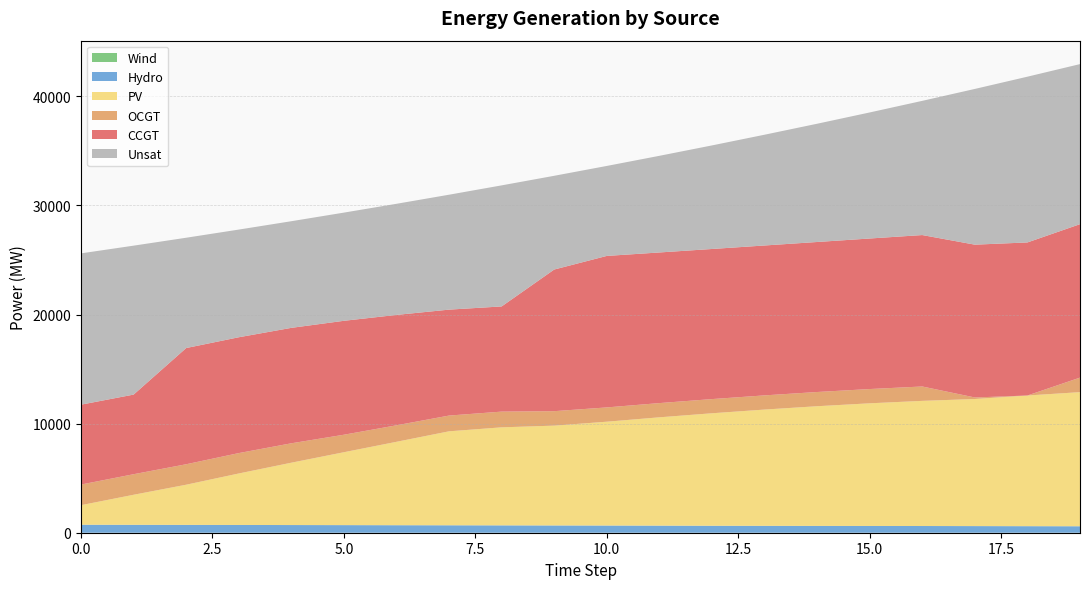

Reading right to left, list all the values displayed in this chart.

CCGT: 19=14065	18=14031	17=14008	16=13882	15=13800	14=13752	13=13741	12=13760	11=13808	10=13888	9=12985	8=9642	7=9711	6=10120	5=10444	4=10582	3=10619	2=10654	1=7299	0=7323
OCGT: 19=1332	18=0	17=141	16=1318	15=1308	14=1303	13=1301	12=1300	11=1304	10=1309	9=1327	8=1441	7=1444	6=1513	5=1604	4=1780	3=1869	2=1876	1=1884	0=1891
PV: 19=12294	18=11979	17=11649	16=11472	15=11243	14=10971	13=10657	12=10311	11=9928	10=9517	9=9149	8=8986	7=8614	6=7645	5=6682	4=5714	3=4718	2=3681	1=2753	0=1791
Hydro: 19=593	18=600	17=608	16=615	15=620	14=625	13=632	12=639	11=651	10=660	9=667	8=675	7=682	6=689	5=697	4=704	3=712	2=719	1=726	0=734
Unsat: 19=14674	18=15194	17=14275	16=12302	15=11554	14=10839	13=10153	12=9493	11=8859	10=8248	9=8591	8=11097	7=10534	6=10185	5=9917	4=9775	3=9870	2=10111	1=13653	0=13869
Wind: 19=0	18=0	17=0	16=0	15=0	14=0	13=0	12=0	11=0	10=0	9=0	8=0	7=0	6=0	5=0	4=0	3=0	2=0	1=0	0=0